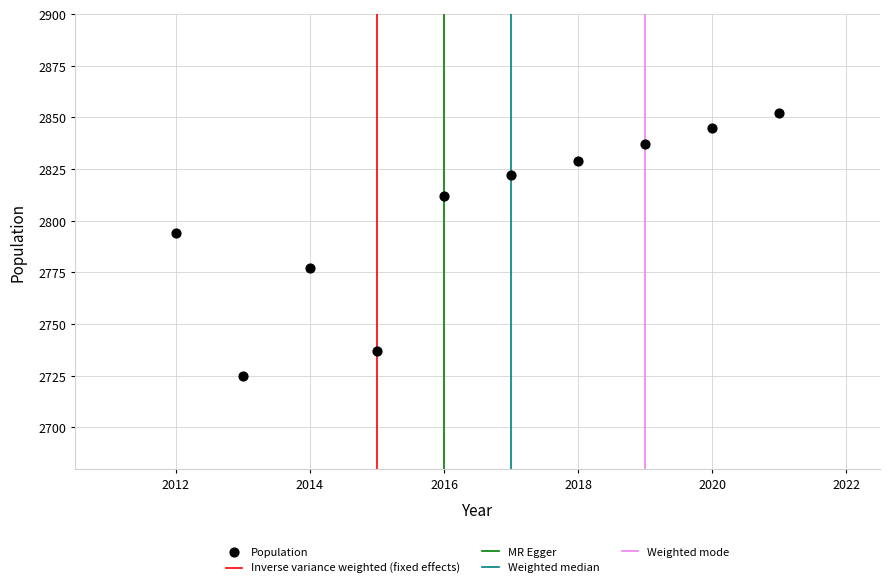

What is the range of Y values (max minus min)?

127